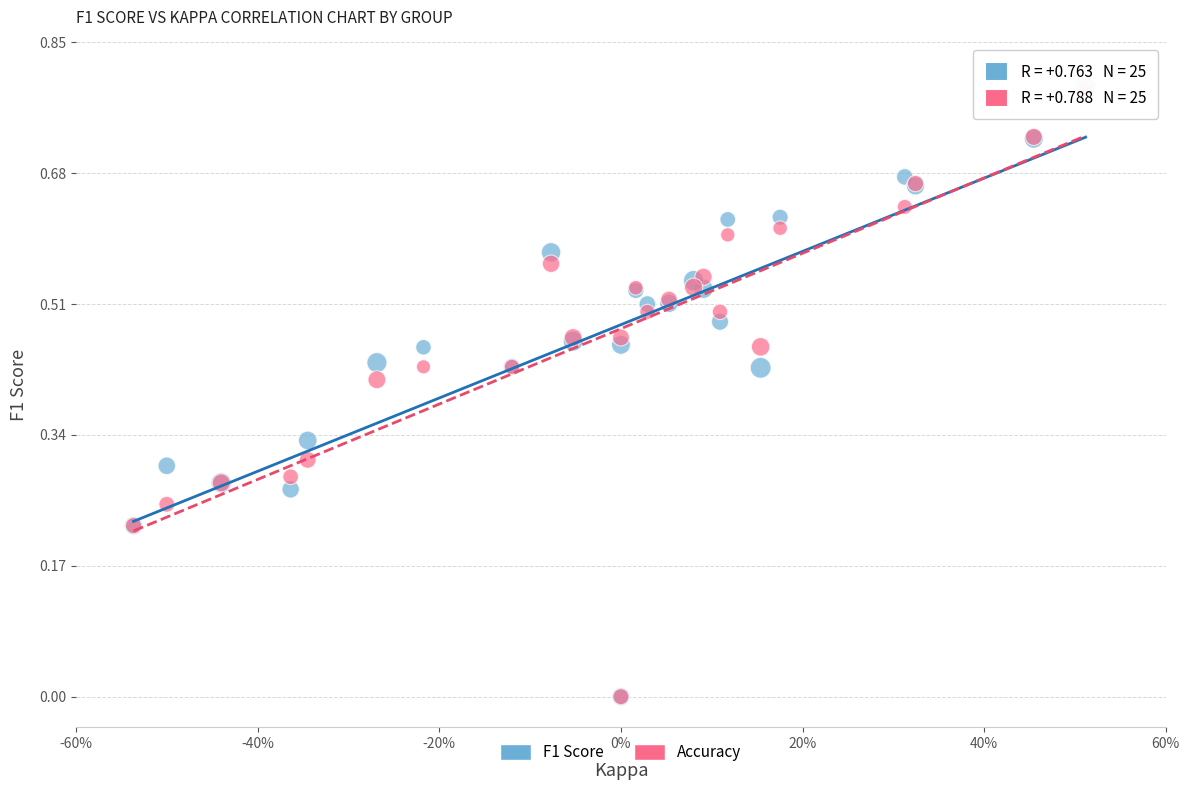

What are all the series names shown in the legend?

F1 Score, Accuracy